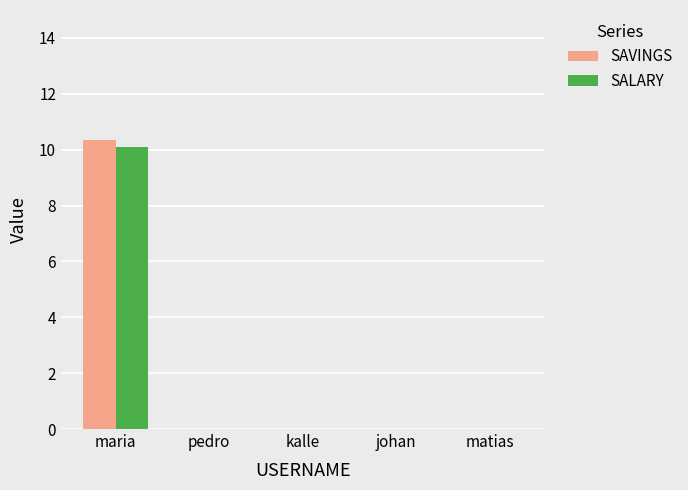

What are all the series names shown in the legend?

SAVINGS, SALARY